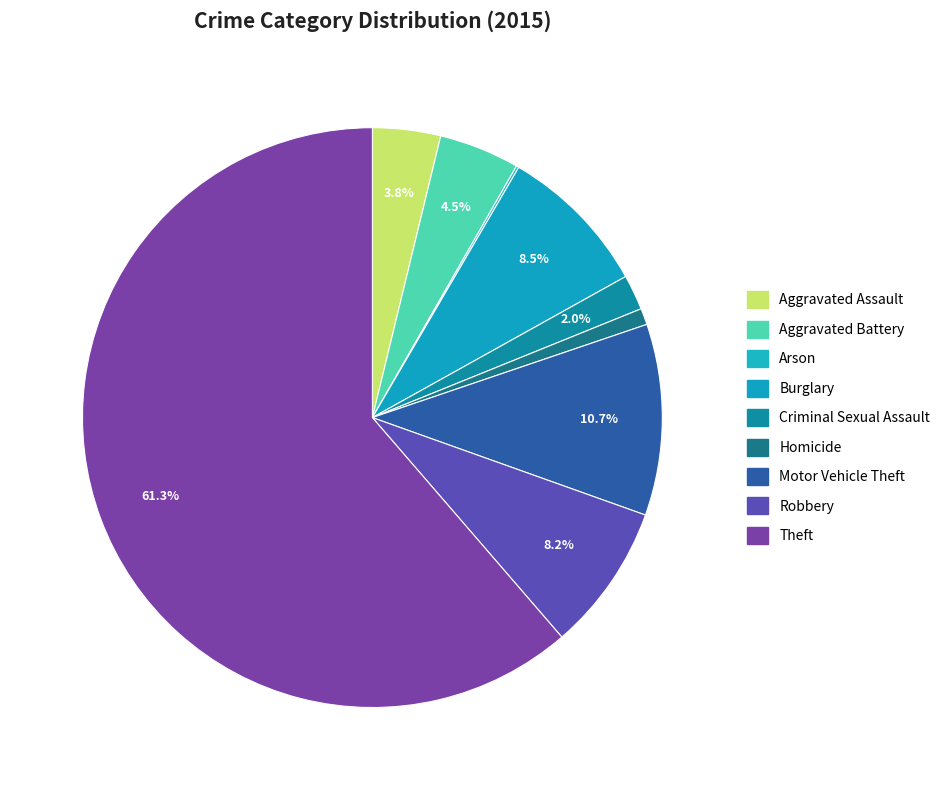

What is the total percentage of Robbery and Aggravated Battery?

12.7%